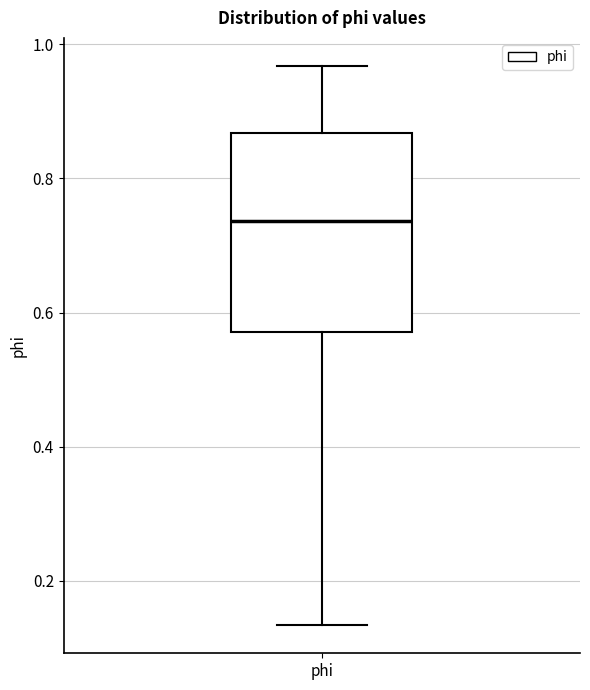

Transcribe this box plot: give where the median line is, the range the box spans, and where the two whiskers end, as read against the y-axis. The values are not printed on the chart, so give them approximately, as read against the axis.

median 0.74, box 0.58 to 0.86, whiskers 0.14 to 0.96